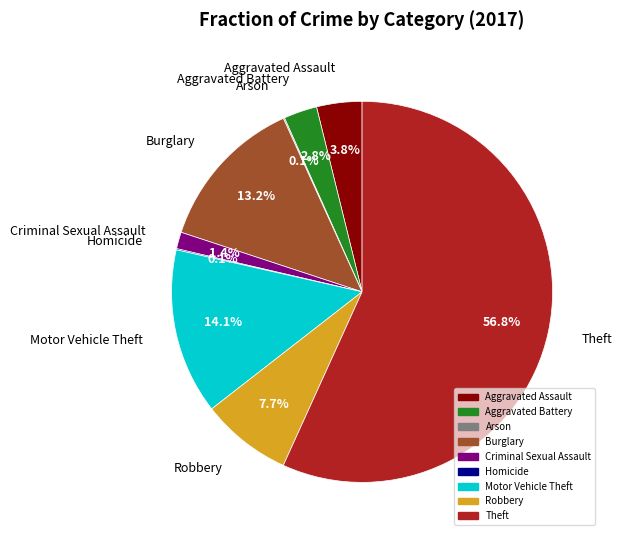

Is there a majority slice in this chart?

Yes